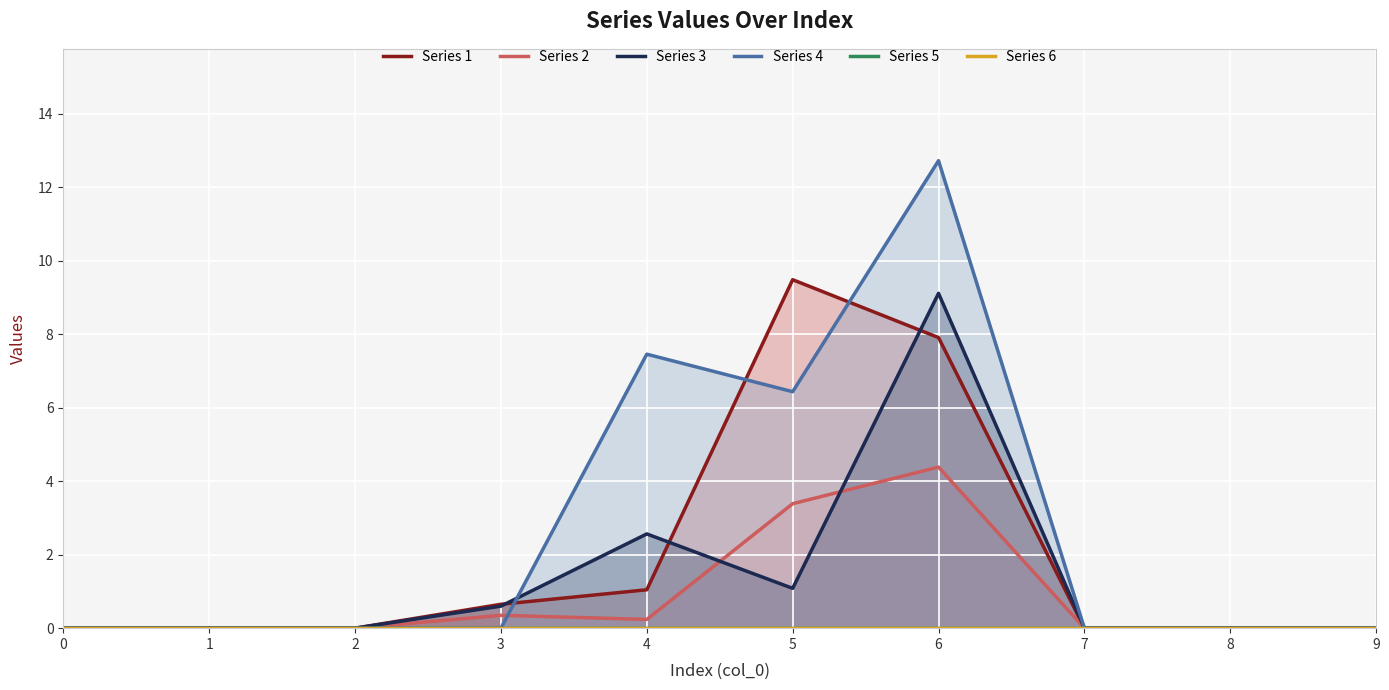

The value of Series 2 line at 6 is 2.6. True or false?

False